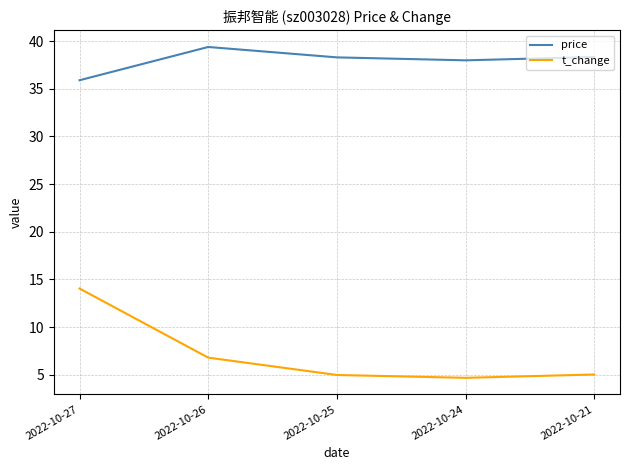

Between 2022-10-26 and 2022-10-24, which series saw the biggest shift?

t_change